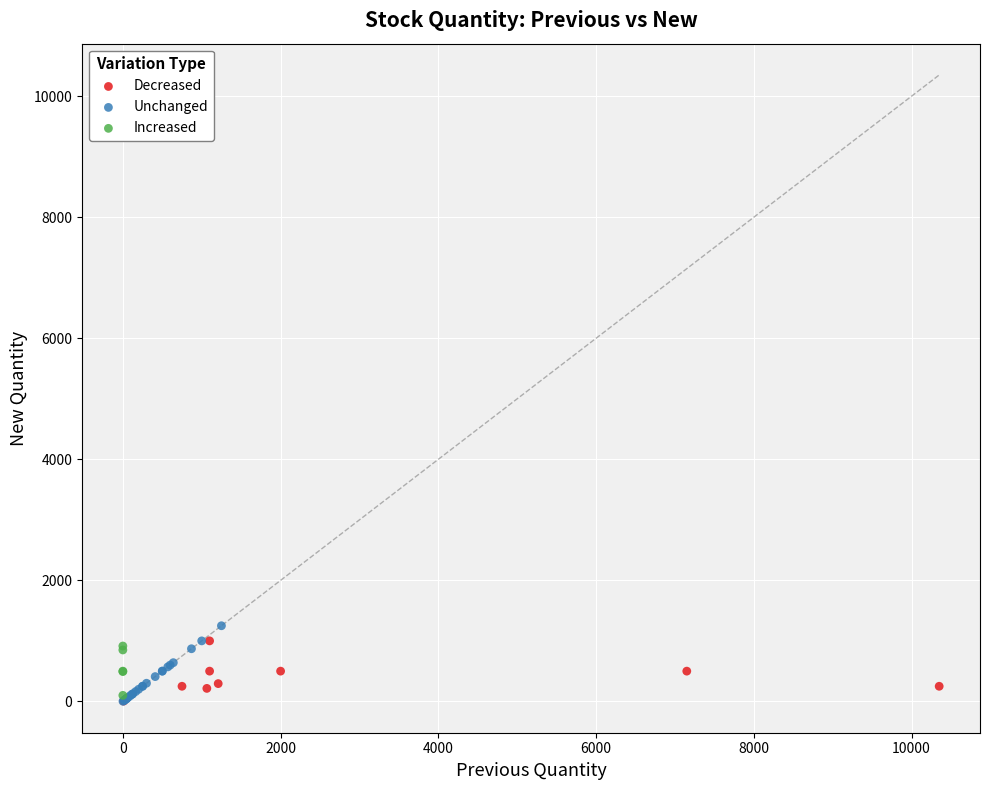

Which series has the widest spread of Y values?

Unchanged